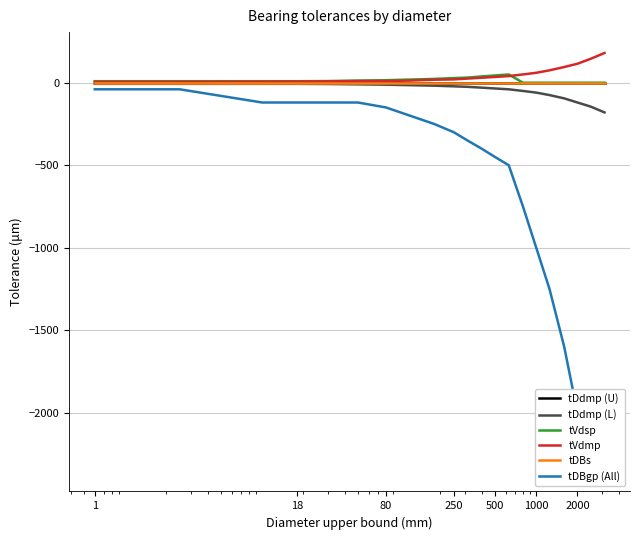

What is the difference between the maximum and minimum values in the tDdmp (L) series?

173